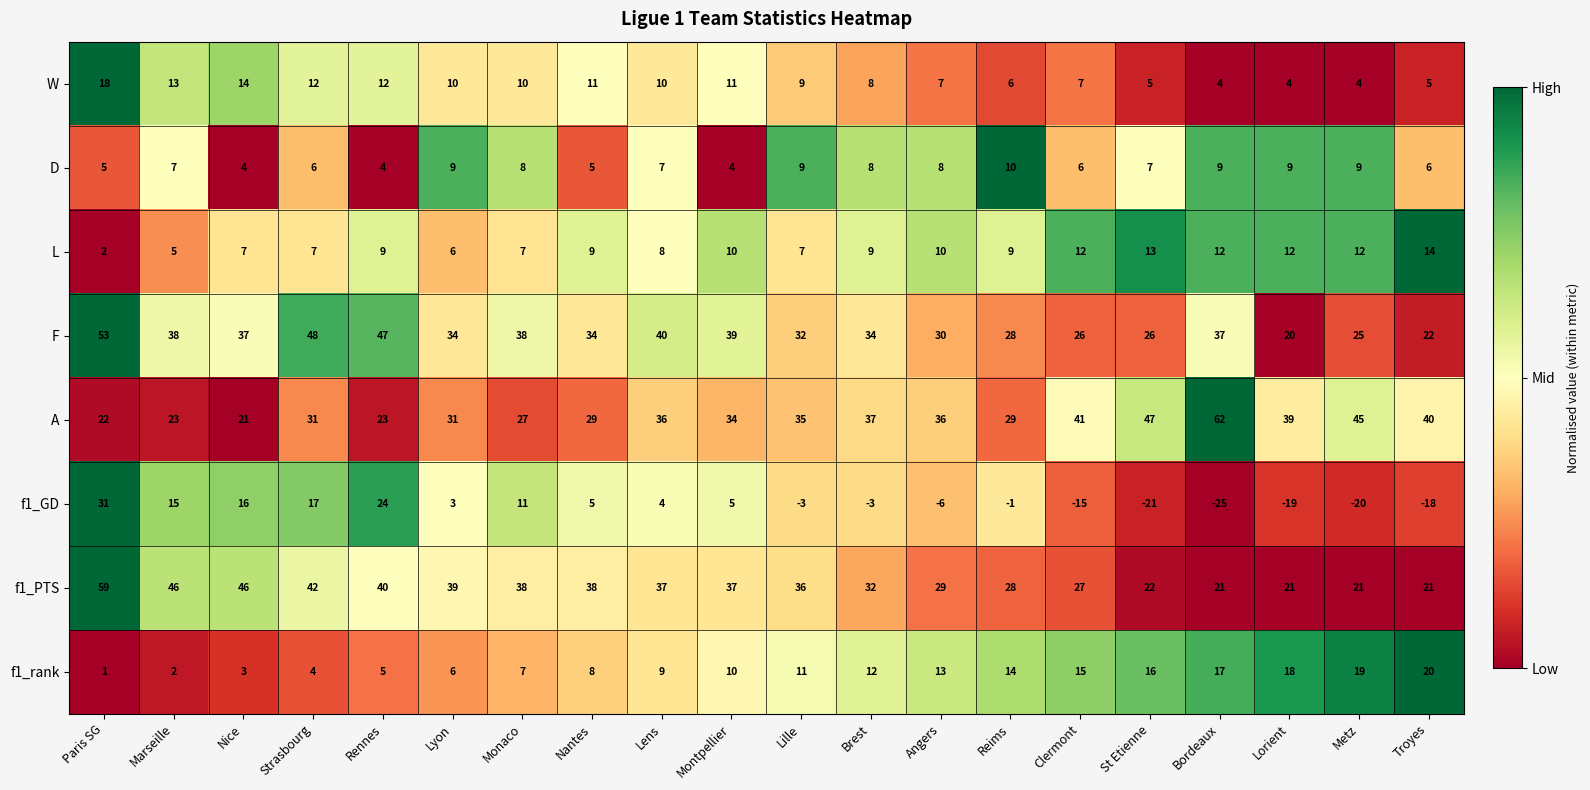

What is the difference between the second highest and second lowest values in the f1_PTS series?

25